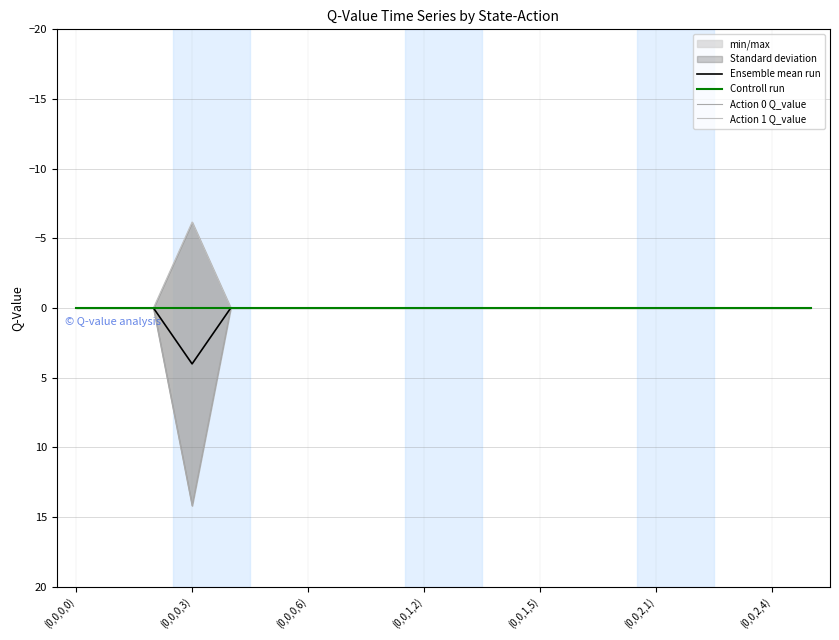

True or false: Ensemble mean run has more than 1 points higher than both neighbors.

False